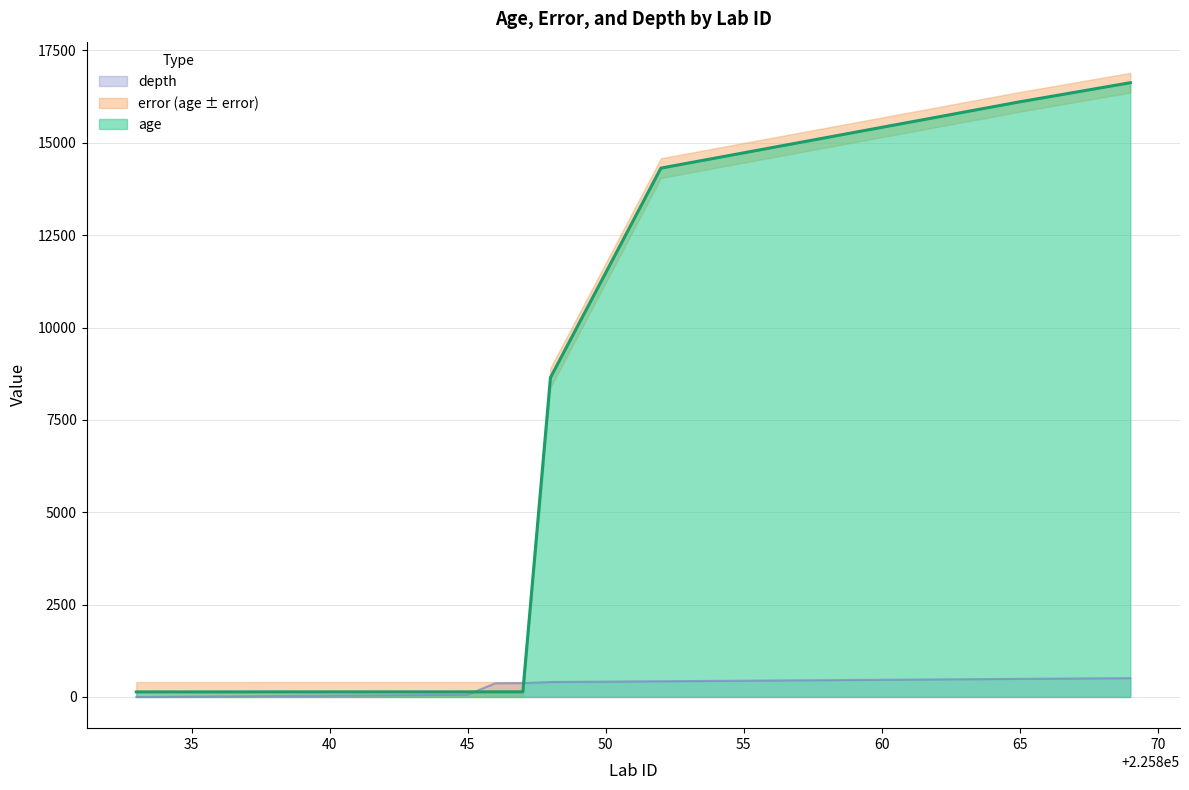

What is the difference between the maximum and minimum values in the age series?

16490